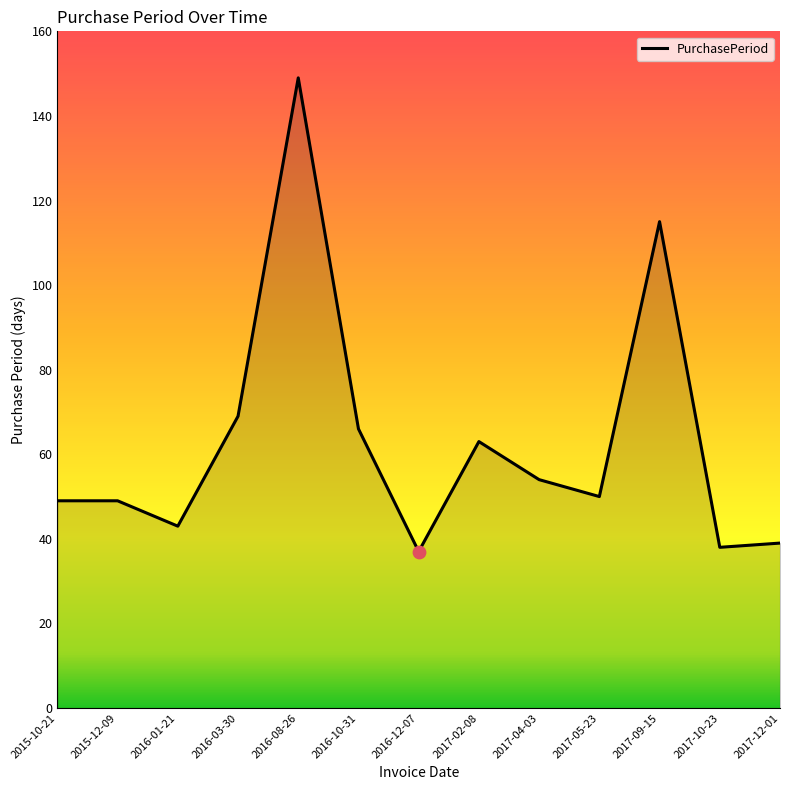

Approximately how many times larger is the value at 2016-01-21 compared to 2015-10-21?

0.9